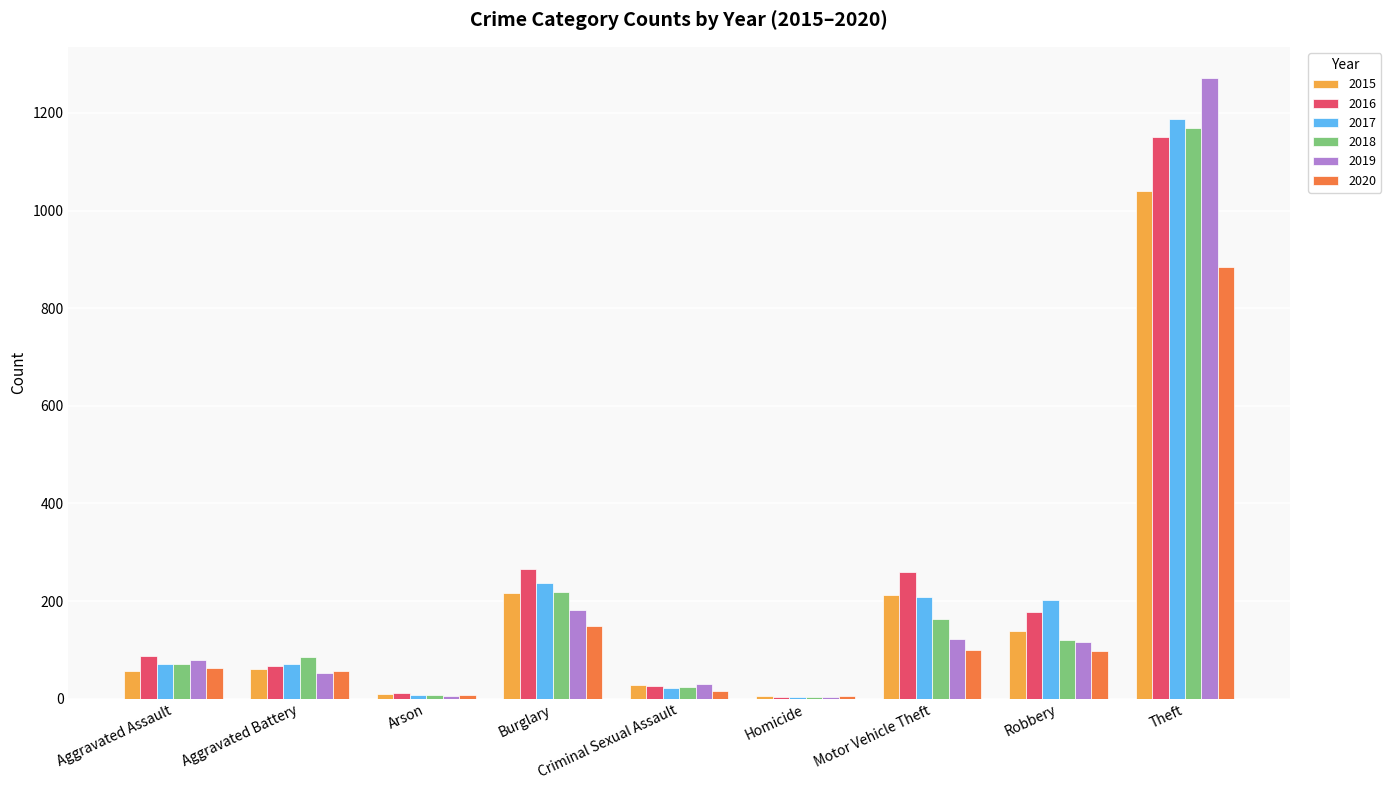

True or false: 2019 has a value of 182 at Burglary.

True